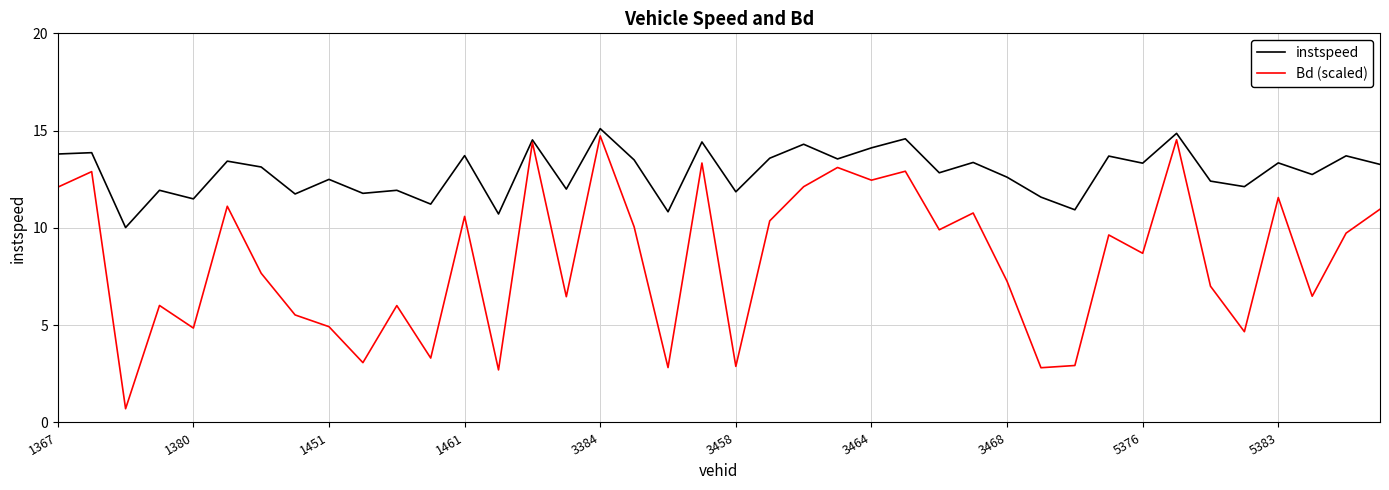

What is the highest value of the Bd (scaled) series?

14.7